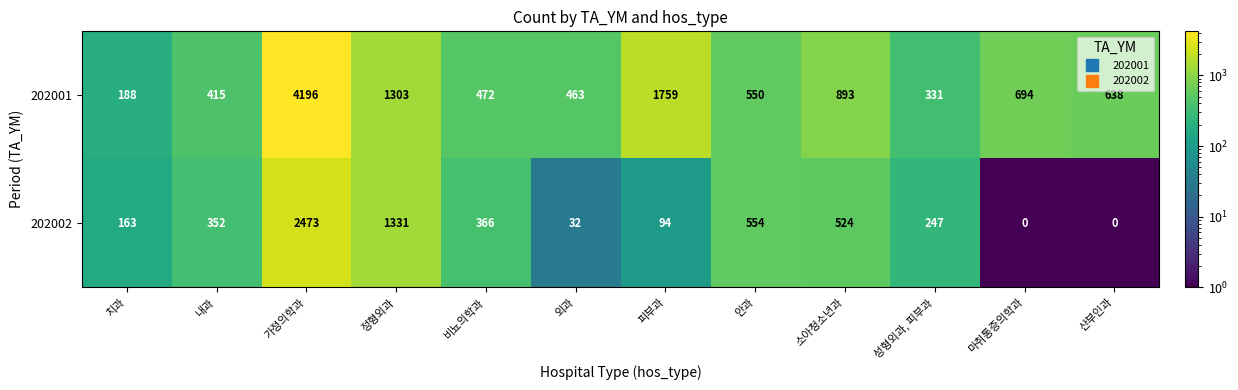

List the series in order of their overall mean, lowest first.

202002, 202001